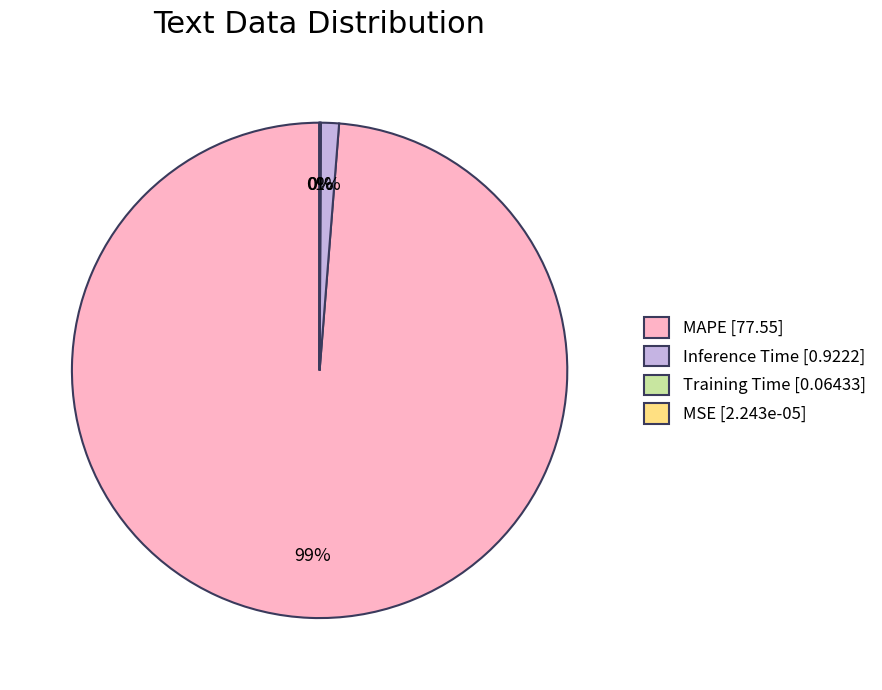

To the nearest percent, what is the difference between the largest and smallest slice percentages?

99%